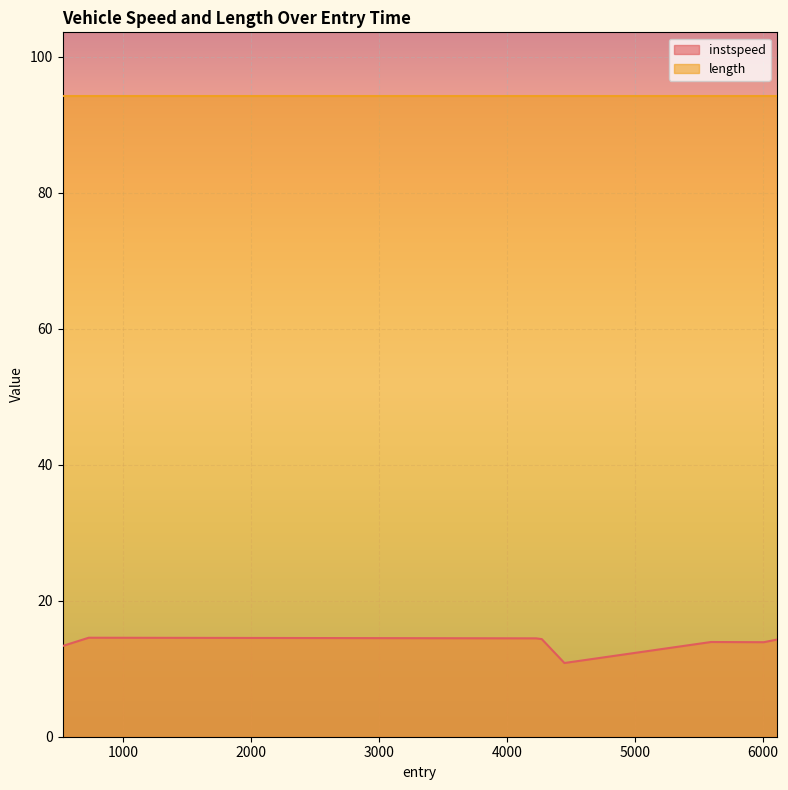

Reading left to right, extract all data points from this chart.

13.3	14.6	14.5	14.4	10.8	13.9	13.9	14.3